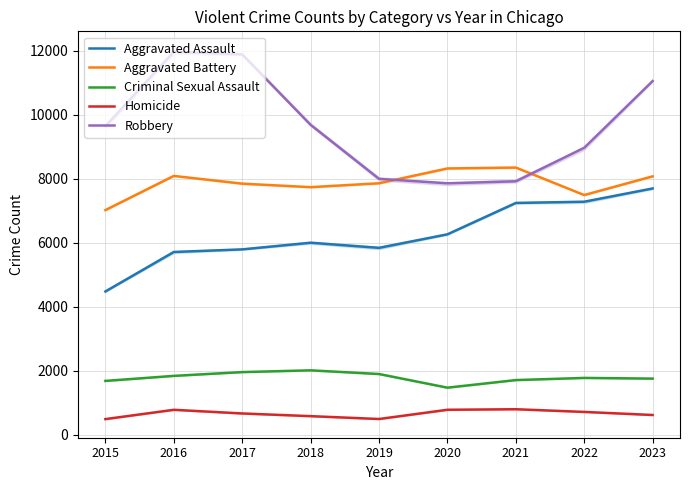

Where is Homicide nearest to the value 650?

2017